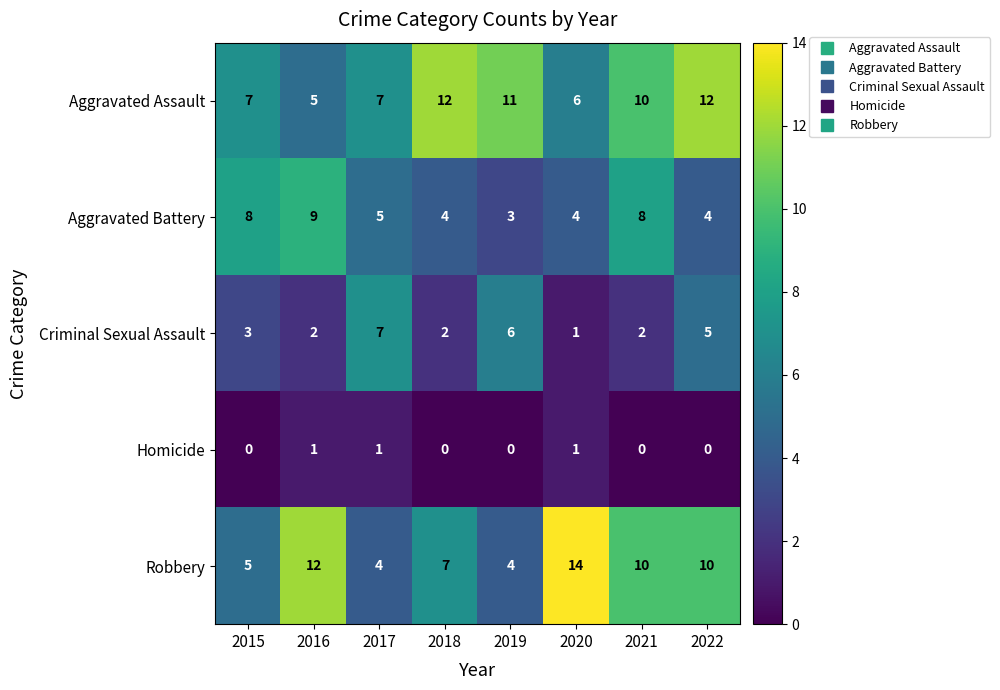

What is the total value across all series at 2022?

31